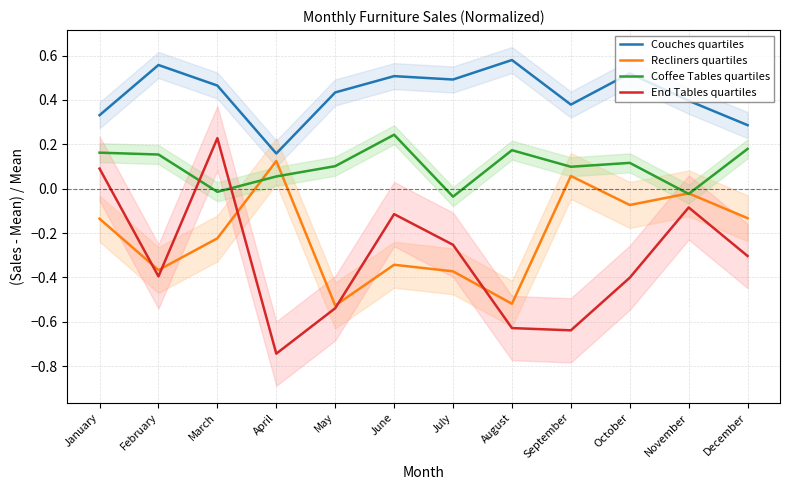

Which series has the largest range (max minus min)?

End Tables quartiles